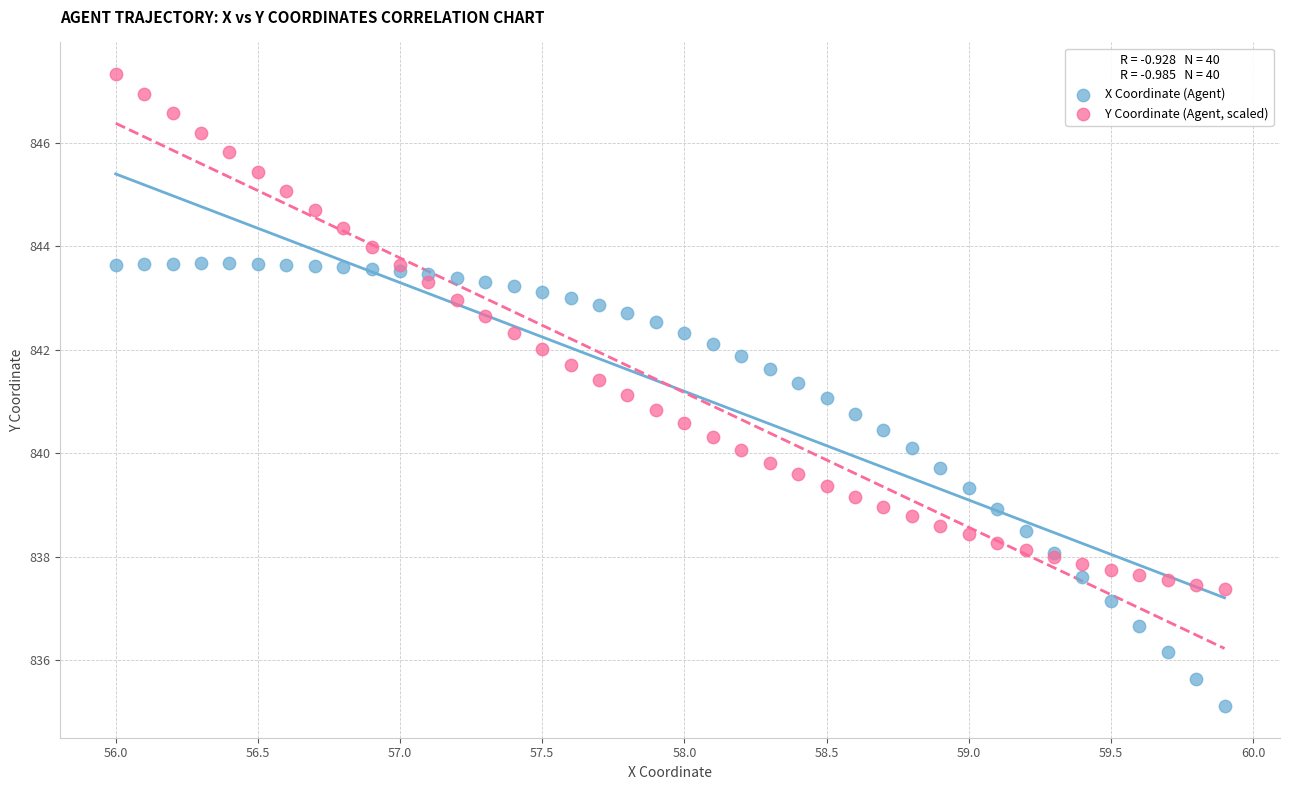

Which series has the widest spread of Y values?

Y Coordinate (Agent, scaled)